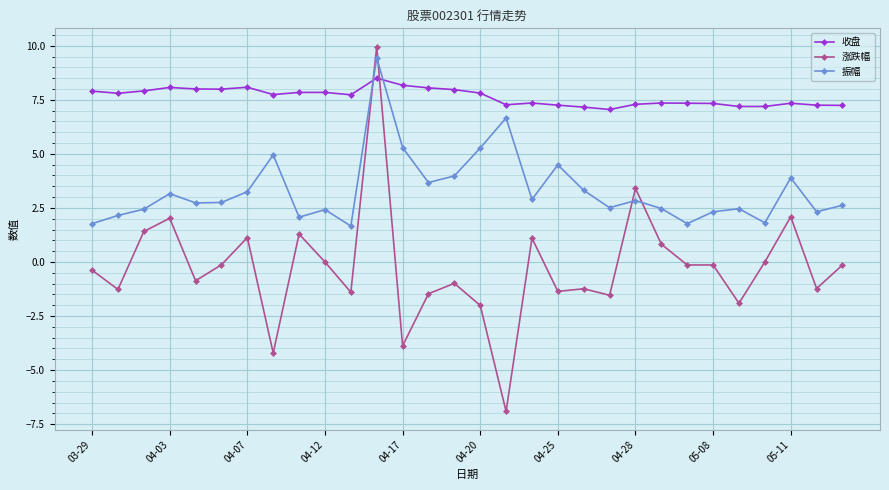

What is the average value of the 涨跌幅 series?

-0.3